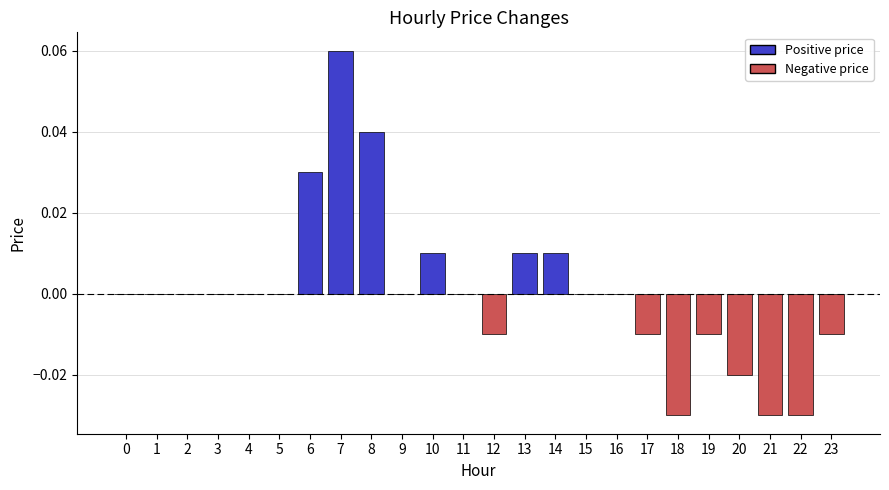

Count the number of data series in this chart.

1